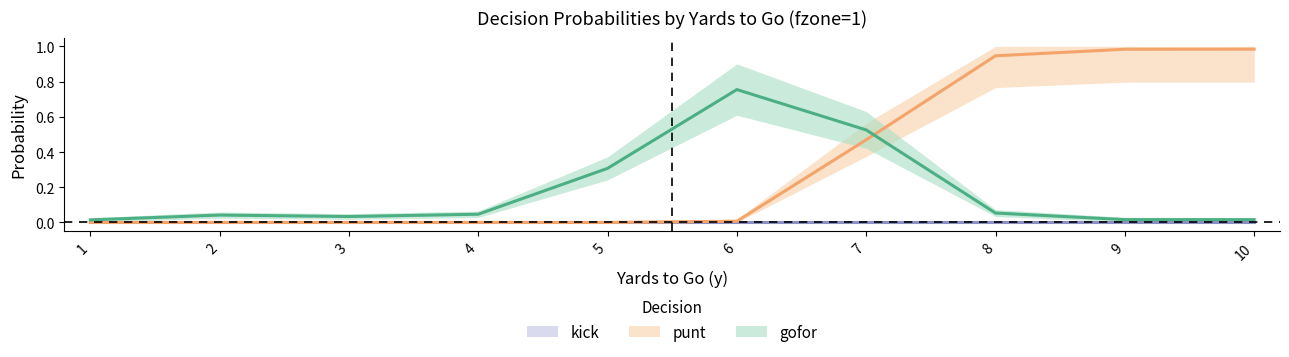

Rank the series at 6 from highest to lowest value.

gofor, punt, kick